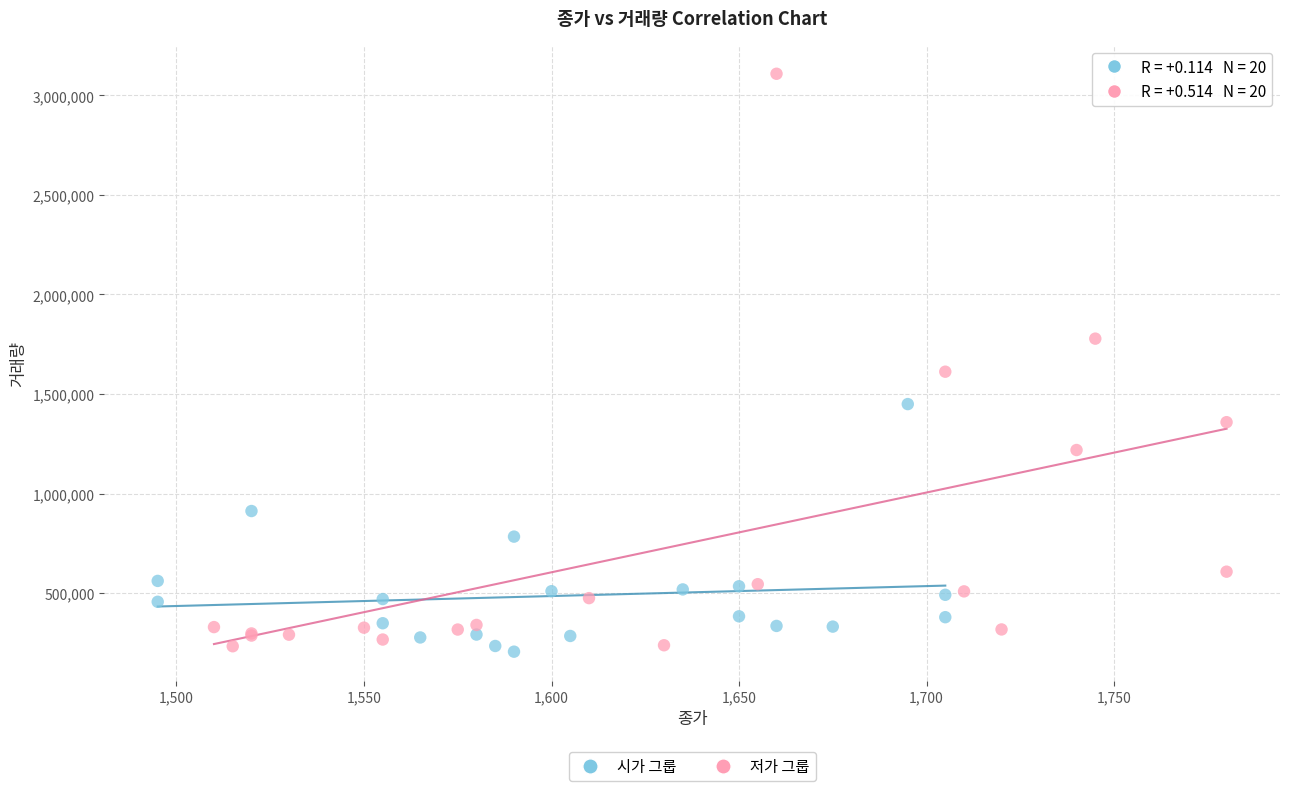

What are all the series names shown in the legend?

시가 그룹, 저가 그룹